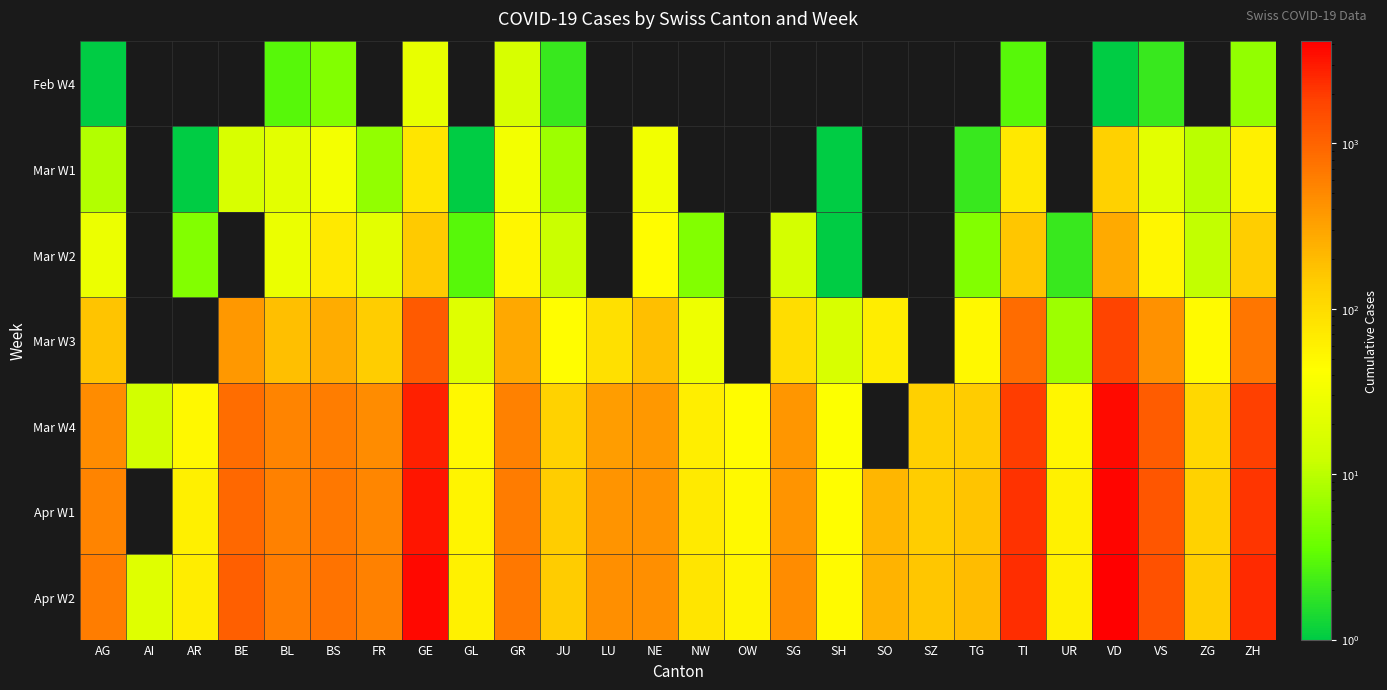

How many values in Apr W1 are above zero?

25